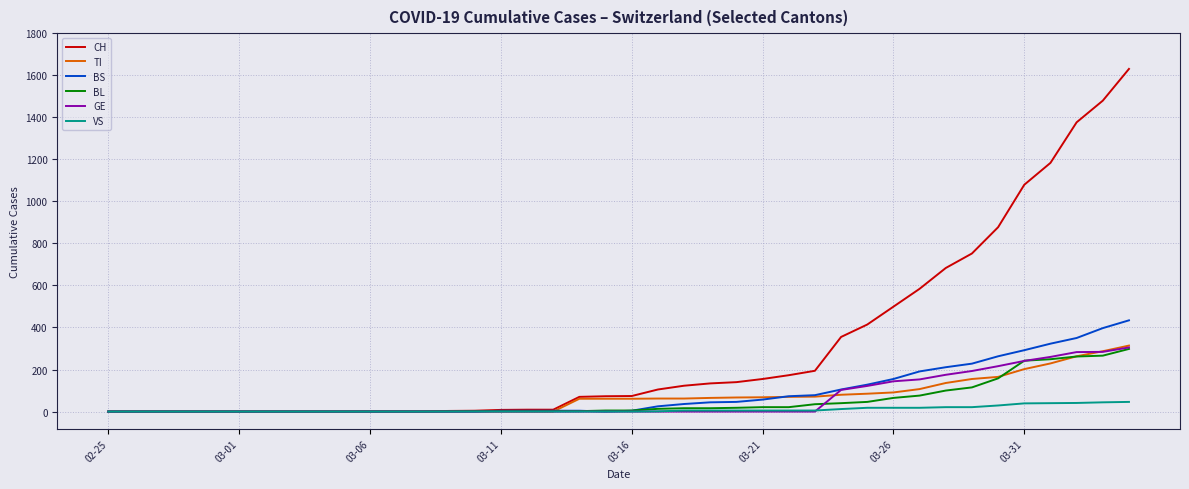

How many categories are shown in the chart?

40